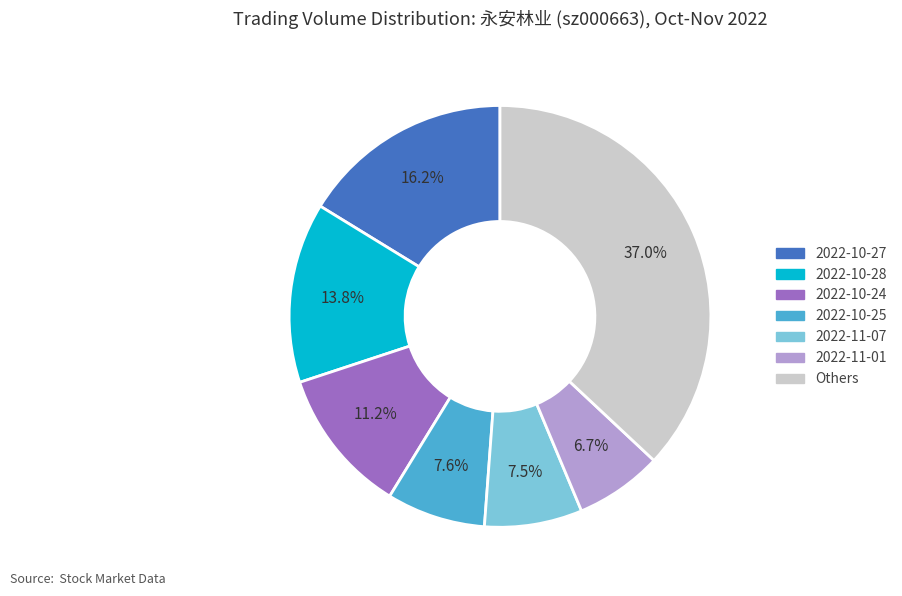

Approximately how many times larger is the value at 2022-10-24 compared to 2022-11-07?

1.5